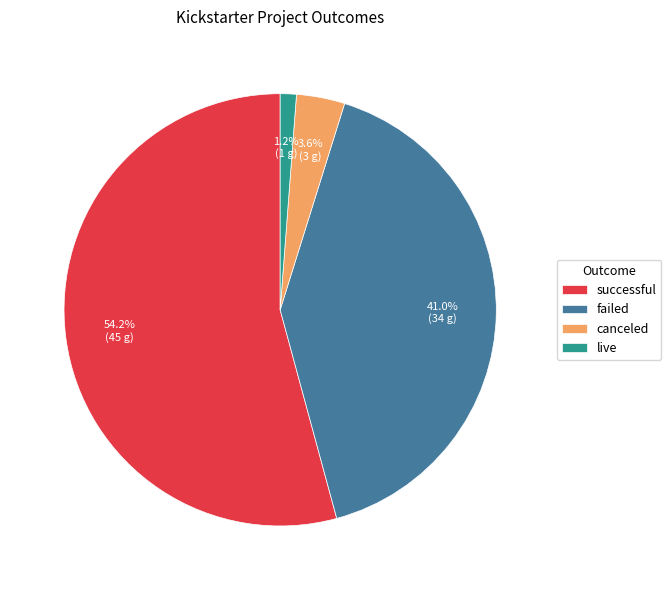

To the nearest percent, what is the average slice percentage?

25%